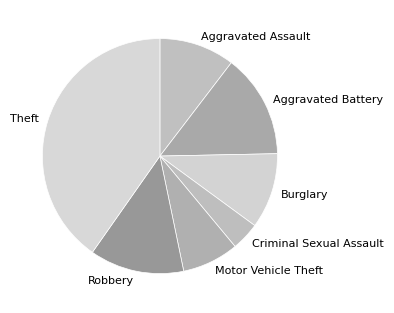

Does Robbery represent more than half of the total?

No